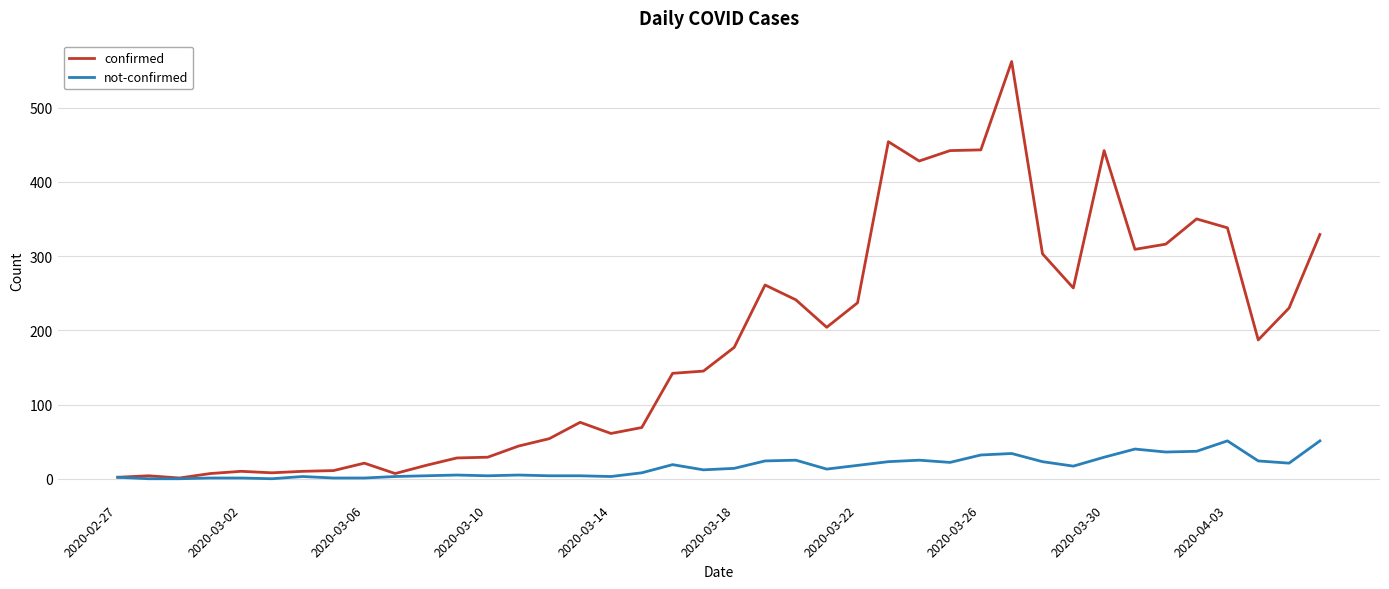

True or false: confirmed has more than 0 points higher than both neighbors.

True